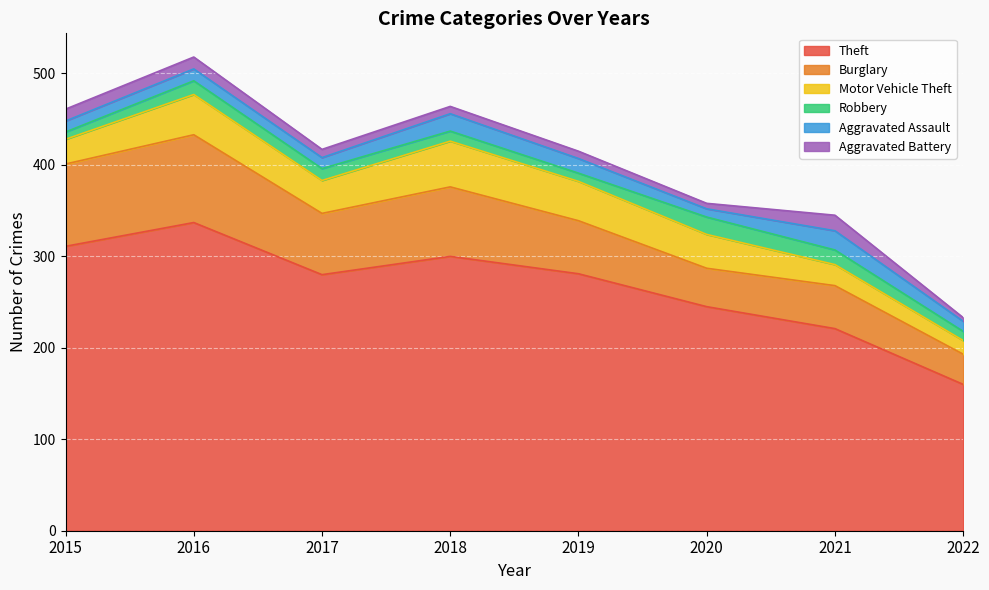

Rank the series by their maximum value, from lowest to highest.

Aggravated Battery, Robbery, Aggravated Assault, Motor Vehicle Theft, Burglary, Theft